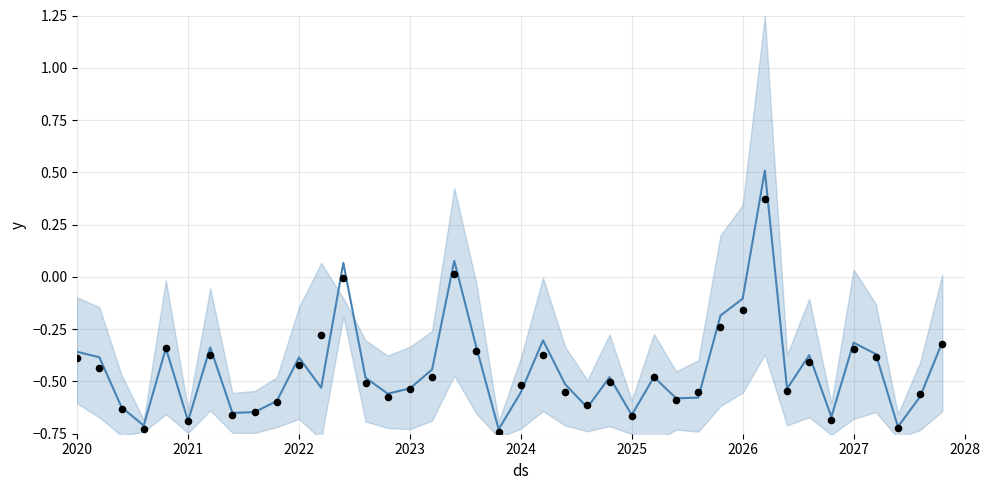

Is the value of observations at 32 greater than the value of y_mid at 39?

No